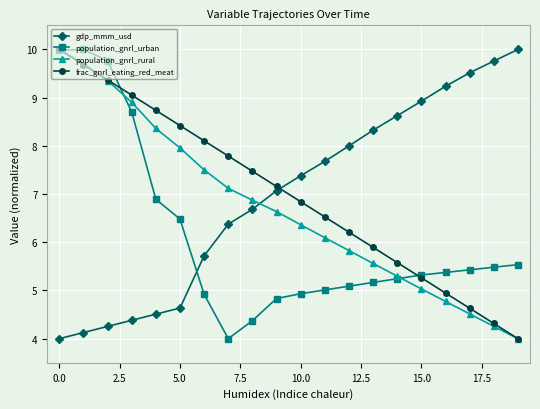

What is the minimum value for gdp_mmm_usd?

4.0